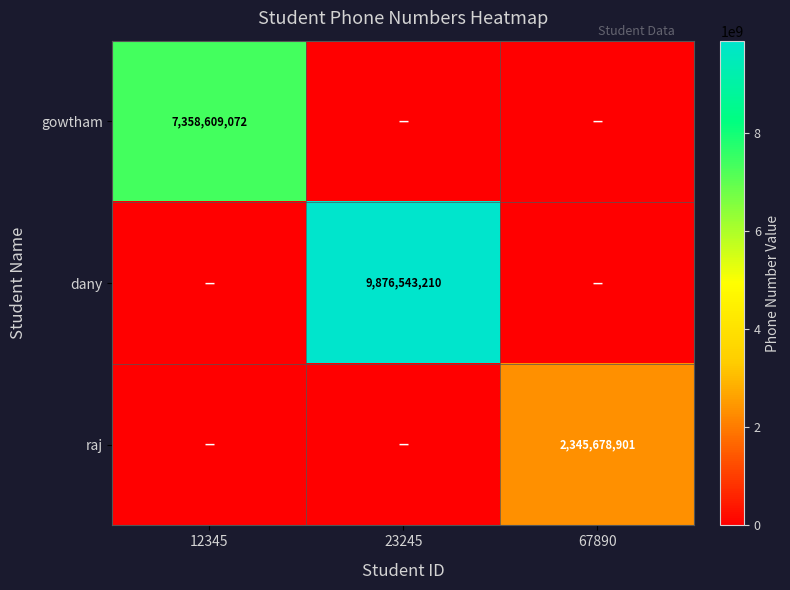

The value of raj at 67890 is 1090524595. True or false?

False